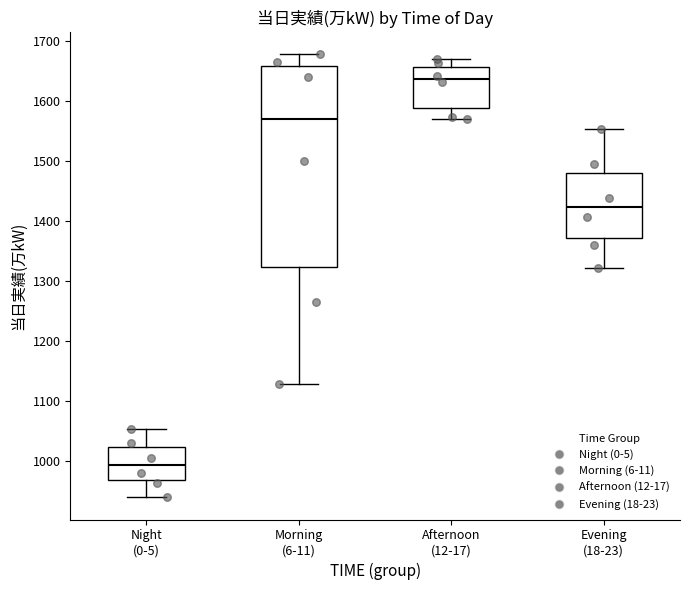

Which box is the tallest, from its lower edge to its upper edge?

Morning (6-11)